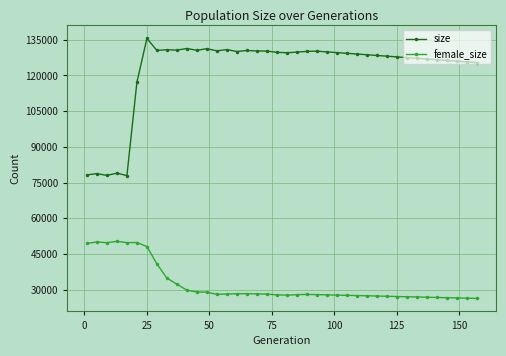

Which series has the largest total across all categories?

size